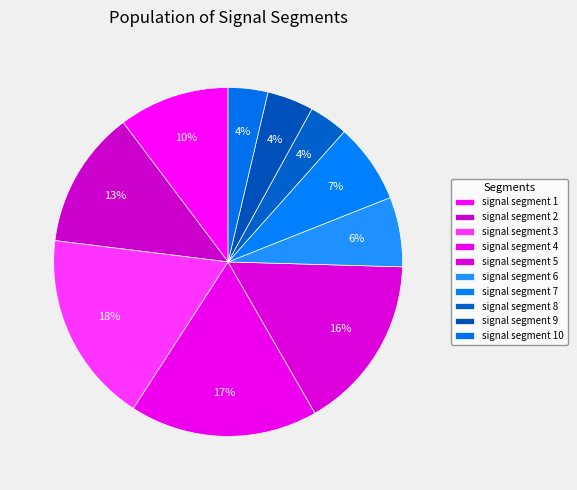

How many slices are in this pie chart?

10